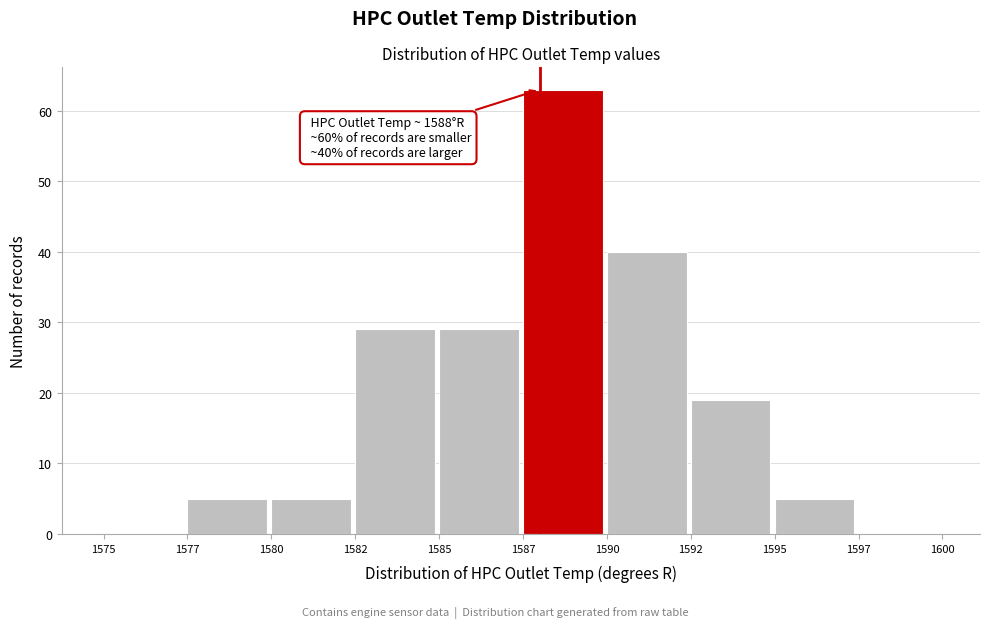

Reading left to right, transcribe all the data shown in this chart.

1575=0	1577=5	1580=5	1582=29	1585=29	1587=63	1590=40	1592=19	1595=5	1597=0